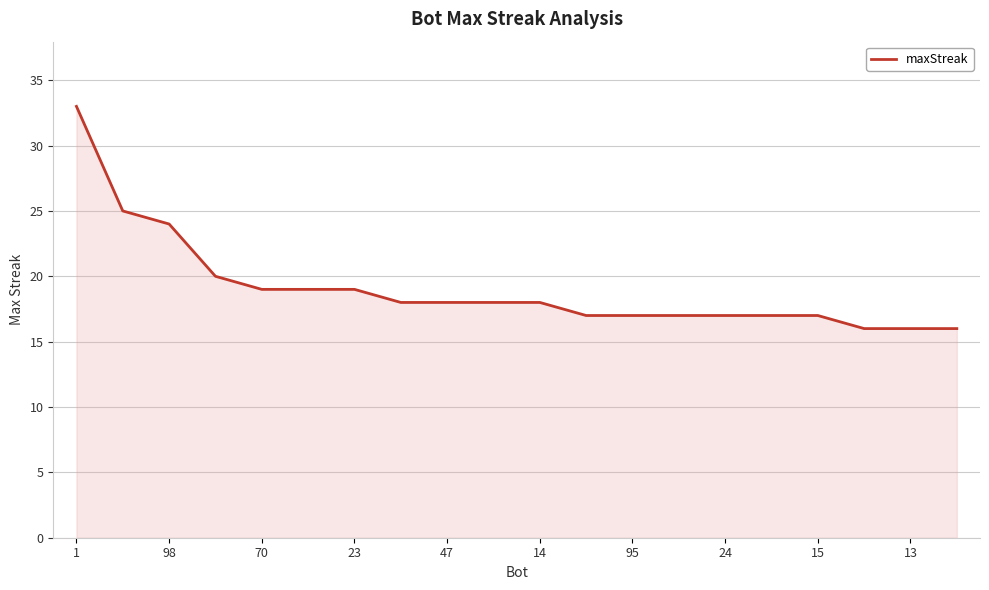

What is the greatest value displayed?

33